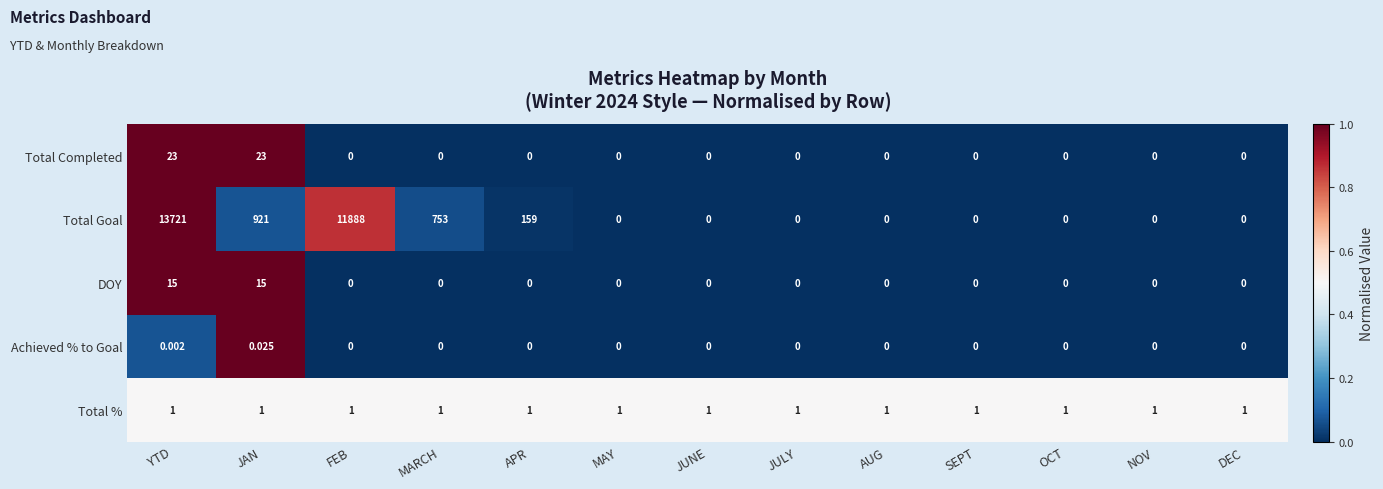

List the series in order of their peak value, highest first.

Total Goal, Total Completed, DOY, Total %, Achieved % to Goal